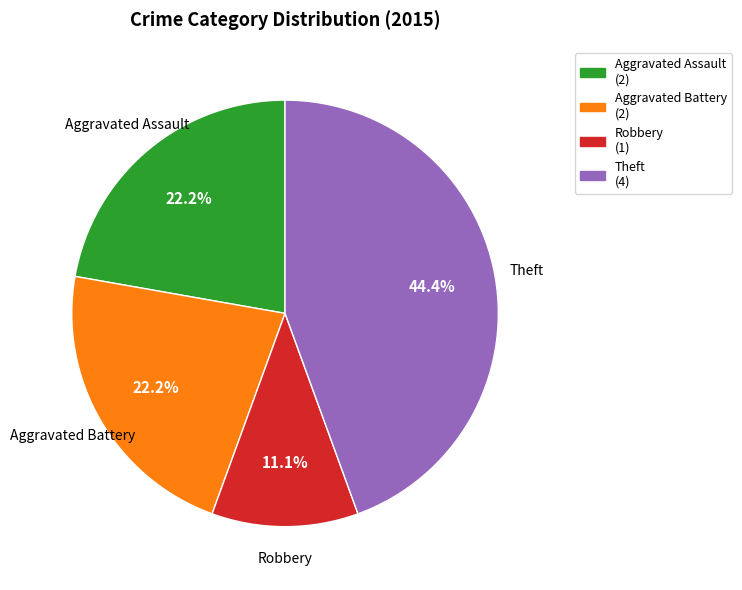

Count the number of slices in the pie.

4